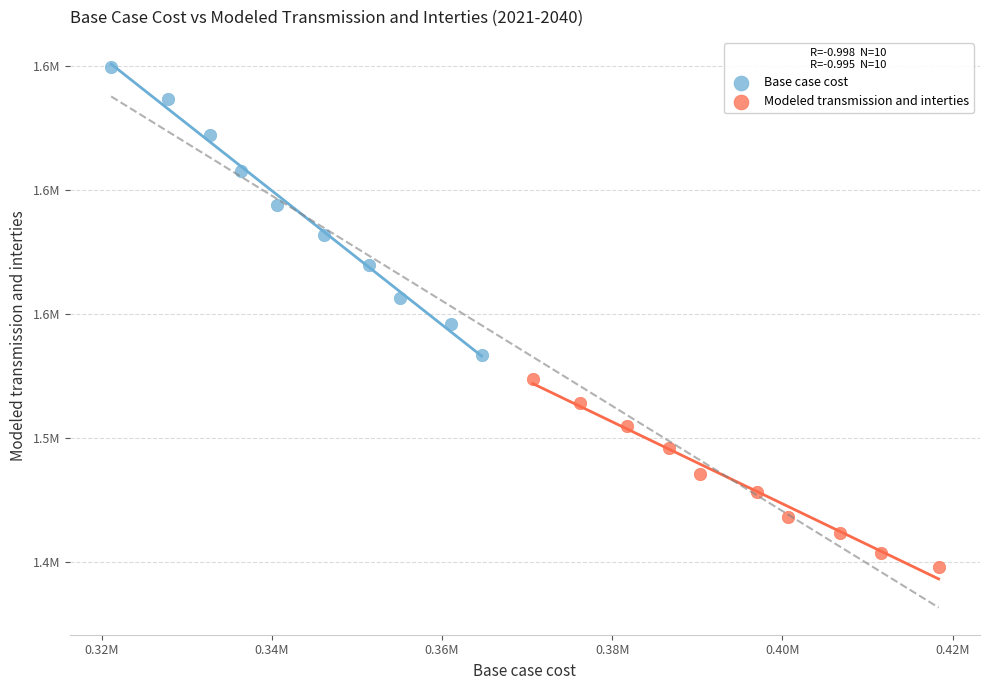

What are all the series names shown in the legend?

Base case cost, Modeled transmission and interties